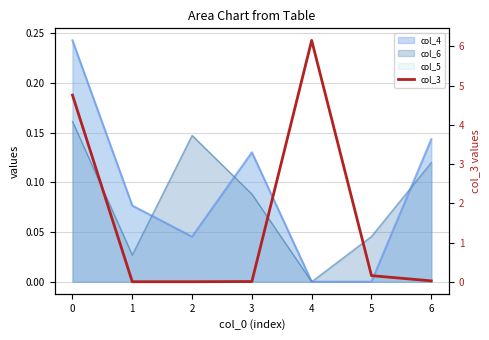

List the labels in order of value, smallest first.

1, 2, 3, 6, 5, 0, 4